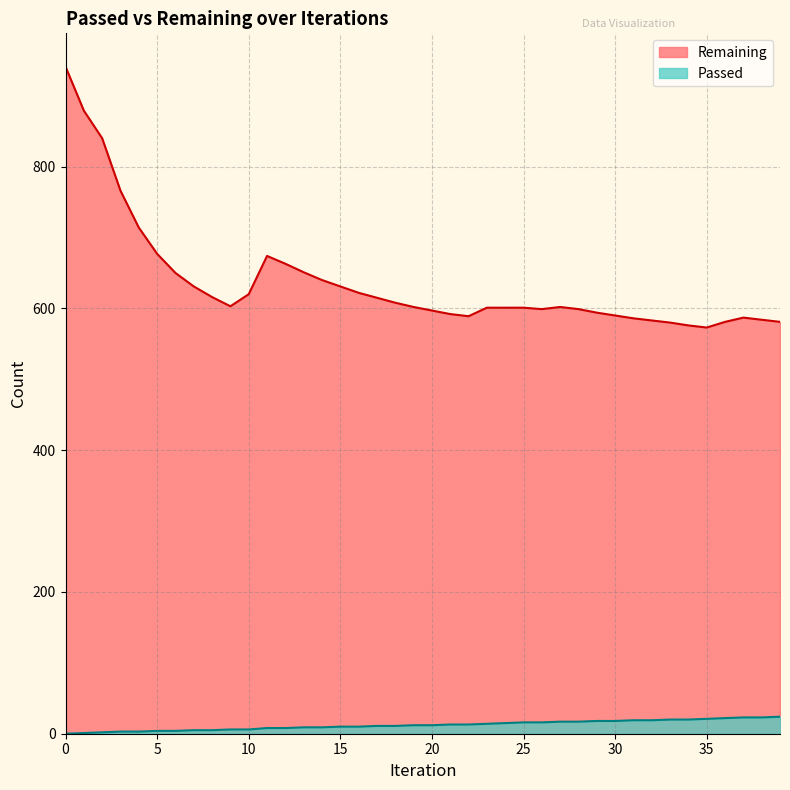

What is the average value of the Remaining series?

636